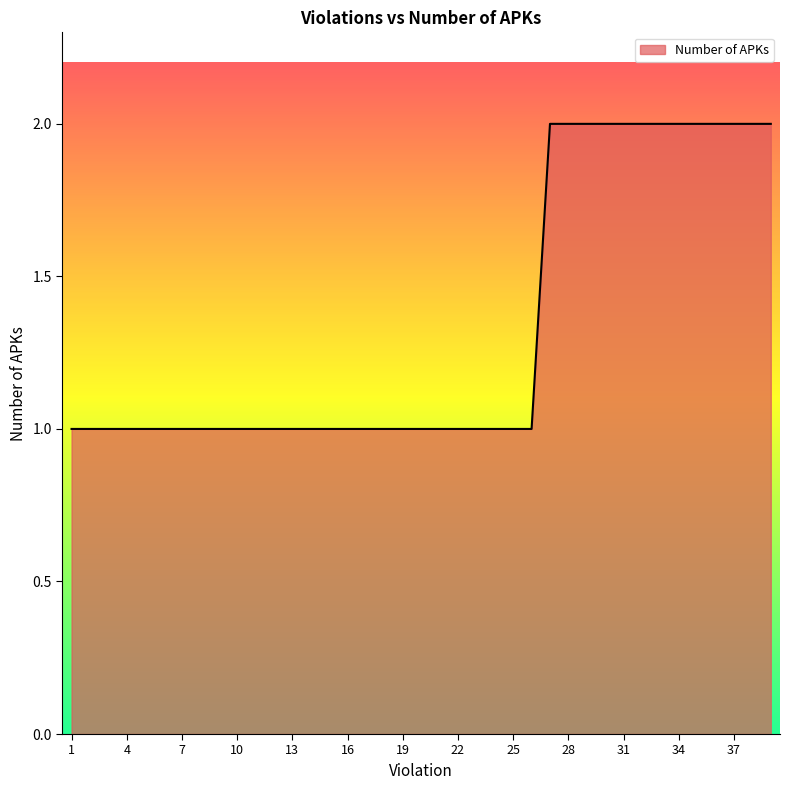

Does the chart display data point markers on the line(s)?

No